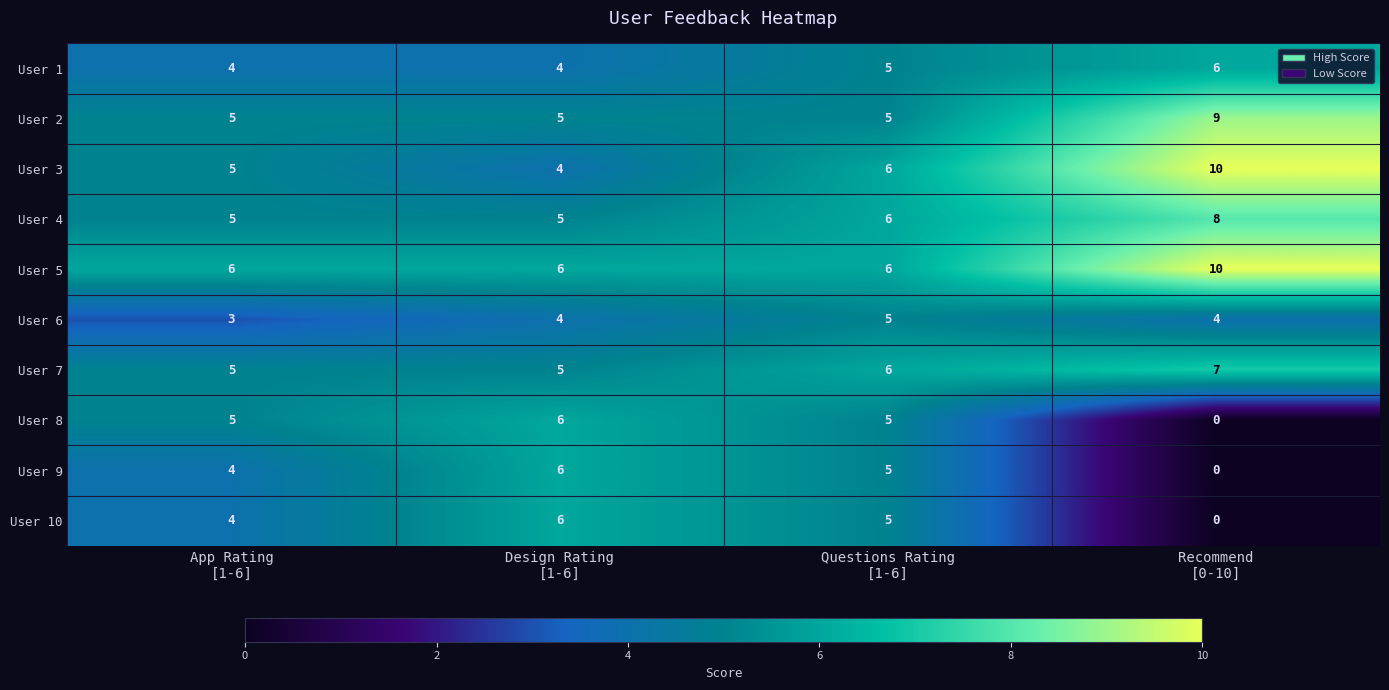

How many User 2 values are between 5 and 9?

4